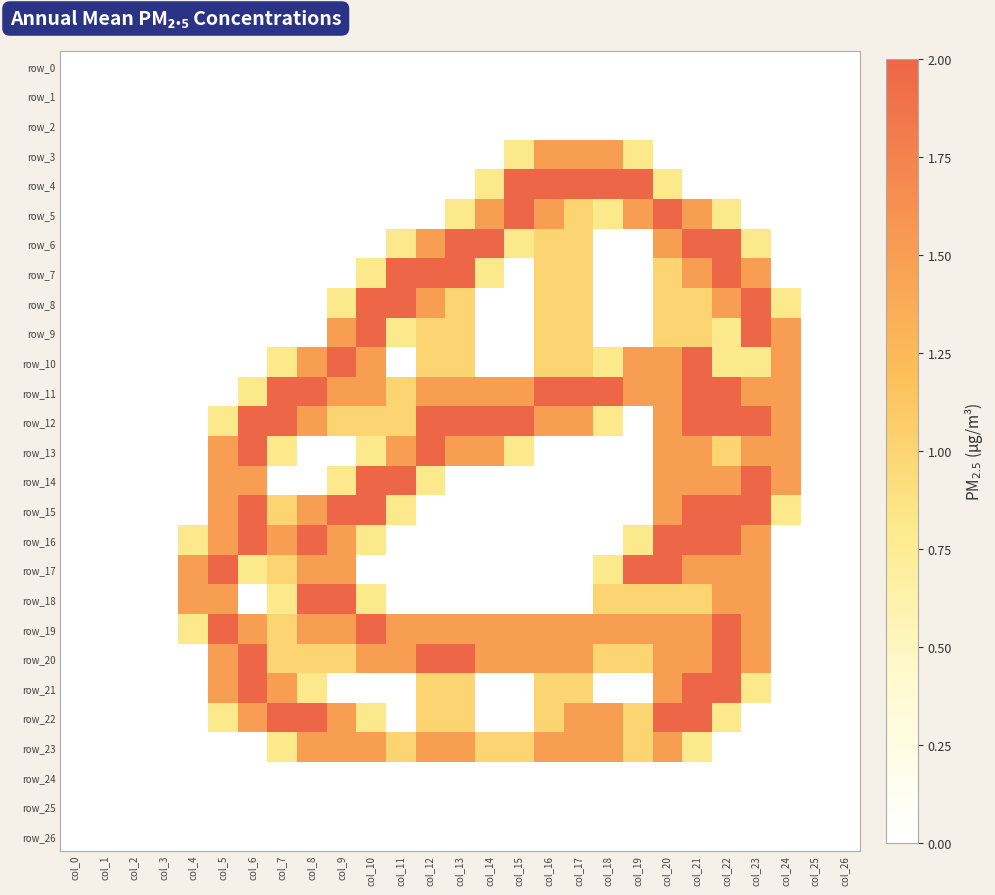

Reading right to left, transcribe all the data shown in this chart.

row_0: 0.0	0.0	0.0	0.0	0.0	0.0	0.0	0.0	0.0	0.0	0.0	0.0	0.0	0.0	0.0	0.0	0.0	0.0	0.0	0.0	0.0	0.0	0.0	0.0	0.0	0.0	0.0
row_1: 0.0	0.0	0.0	0.0	0.0	0.0	0.0	0.0	0.0	0.0	0.0	0.0	0.0	0.0	0.0	0.0	0.0	0.0	0.0	0.0	0.0	0.0	0.0	0.0	0.0	0.0	0.0
row_2: 0.0	0.0	0.0	0.0	0.0	0.0	0.0	0.0	0.0	0.0	0.0	0.0	0.0	0.0	0.0	0.0	0.0	0.0	0.0	0.0	0.0	0.0	0.0	0.0	0.0	0.0	0.0
row_3: 0.0	0.0	0.0	0.0	0.0	0.0	0.0	0.8	1.5	1.5	1.5	0.8	0.0	0.0	0.0	0.0	0.0	0.0	0.0	0.0	0.0	0.0	0.0	0.0	0.0	0.0	0.0
row_4: 0.0	0.0	0.0	0.0	0.0	0.0	0.8	2.0	2.0	2.0	2.0	2.0	0.8	0.0	0.0	0.0	0.0	0.0	0.0	0.0	0.0	0.0	0.0	0.0	0.0	0.0	0.0
row_5: 0.0	0.0	0.0	0.0	0.8	1.5	2.0	1.5	0.8	1.0	1.5	2.0	1.5	0.8	0.0	0.0	0.0	0.0	0.0	0.0	0.0	0.0	0.0	0.0	0.0	0.0	0.0
row_6: 0.0	0.0	0.0	0.8	2.0	2.0	1.5	0.0	0.0	1.0	1.0	0.8	2.0	2.0	1.5	0.8	0.0	0.0	0.0	0.0	0.0	0.0	0.0	0.0	0.0	0.0	0.0
row_7: 0.0	0.0	0.0	1.5	2.0	1.5	1.0	0.0	0.0	1.0	1.0	0.0	0.8	2.0	2.0	2.0	0.8	0.0	0.0	0.0	0.0	0.0	0.0	0.0	0.0	0.0	0.0
row_8: 0.0	0.0	0.8	2.0	1.5	1.0	1.0	0.0	0.0	1.0	1.0	0.0	0.0	1.0	1.5	2.0	2.0	0.8	0.0	0.0	0.0	0.0	0.0	0.0	0.0	0.0	0.0
row_9: 0.0	0.0	1.5	2.0	0.8	1.0	1.0	0.0	0.0	1.0	1.0	0.0	0.0	1.0	1.0	0.8	2.0	1.5	0.0	0.0	0.0	0.0	0.0	0.0	0.0	0.0	0.0
row_10: 0.0	0.0	1.5	0.8	0.8	2.0	1.5	1.5	0.8	1.0	1.0	0.0	0.0	1.0	1.0	0.0	1.5	2.0	1.5	0.8	0.0	0.0	0.0	0.0	0.0	0.0	0.0
row_11: 0.0	0.0	1.5	1.5	2.0	2.0	1.5	1.5	2.0	2.0	2.0	1.5	1.5	1.5	1.5	1.0	1.5	1.5	2.0	2.0	0.8	0.0	0.0	0.0	0.0	0.0	0.0
row_12: 0.0	0.0	1.5	2.0	2.0	2.0	1.5	0.0	0.8	1.5	1.5	2.0	2.0	2.0	2.0	1.0	1.0	1.0	1.5	2.0	2.0	0.8	0.0	0.0	0.0	0.0	0.0
row_13: 0.0	0.0	1.5	1.5	1.0	1.5	1.5	0.0	0.0	0.0	0.0	0.8	1.5	1.5	2.0	1.5	0.8	0.0	0.0	0.8	2.0	1.5	0.0	0.0	0.0	0.0	0.0
row_14: 0.0	0.0	1.5	2.0	1.5	1.5	1.5	0.0	0.0	0.0	0.0	0.0	0.0	0.0	0.8	2.0	2.0	0.8	0.0	0.0	1.5	1.5	0.0	0.0	0.0	0.0	0.0
row_15: 0.0	0.0	0.8	2.0	2.0	2.0	1.5	0.0	0.0	0.0	0.0	0.0	0.0	0.0	0.0	0.8	2.0	2.0	1.5	1.0	2.0	1.5	0.0	0.0	0.0	0.0	0.0
row_16: 0.0	0.0	0.0	1.5	2.0	2.0	2.0	0.8	0.0	0.0	0.0	0.0	0.0	0.0	0.0	0.0	0.8	1.5	2.0	1.5	2.0	1.5	0.8	0.0	0.0	0.0	0.0
row_17: 0.0	0.0	0.0	1.5	1.5	1.5	2.0	2.0	0.8	0.0	0.0	0.0	0.0	0.0	0.0	0.0	0.0	1.5	1.5	1.0	0.8	2.0	1.5	0.0	0.0	0.0	0.0
row_18: 0.0	0.0	0.0	1.5	1.5	1.0	1.0	1.0	1.0	0.0	0.0	0.0	0.0	0.0	0.0	0.0	0.8	2.0	2.0	0.8	0.0	1.5	1.5	0.0	0.0	0.0	0.0
row_19: 0.0	0.0	0.0	1.5	2.0	1.5	1.5	1.5	1.5	1.5	1.5	1.5	1.5	1.5	1.5	1.5	2.0	1.5	1.5	1.0	1.5	2.0	0.8	0.0	0.0	0.0	0.0
row_20: 0.0	0.0	0.0	1.5	2.0	1.5	1.5	1.0	1.0	1.5	1.5	1.5	1.5	2.0	2.0	1.5	1.5	1.0	1.0	1.0	2.0	1.5	0.0	0.0	0.0	0.0	0.0
row_21: 0.0	0.0	0.0	0.8	2.0	2.0	1.5	0.0	0.0	1.0	1.0	0.0	0.0	1.0	1.0	0.0	0.0	0.0	0.8	1.5	2.0	1.5	0.0	0.0	0.0	0.0	0.0
row_22: 0.0	0.0	0.0	0.0	0.8	2.0	2.0	1.0	1.5	1.5	1.0	0.0	0.0	1.0	1.0	0.0	0.8	1.5	2.0	2.0	1.5	0.8	0.0	0.0	0.0	0.0	0.0
row_23: 0.0	0.0	0.0	0.0	0.0	0.8	1.5	1.0	1.5	1.5	1.5	1.0	1.0	1.5	1.5	1.0	1.5	1.5	1.5	0.8	0.0	0.0	0.0	0.0	0.0	0.0	0.0
row_24: 0.0	0.0	0.0	0.0	0.0	0.0	0.0	0.0	0.0	0.0	0.0	0.0	0.0	0.0	0.0	0.0	0.0	0.0	0.0	0.0	0.0	0.0	0.0	0.0	0.0	0.0	0.0
row_25: 0.0	0.0	0.0	0.0	0.0	0.0	0.0	0.0	0.0	0.0	0.0	0.0	0.0	0.0	0.0	0.0	0.0	0.0	0.0	0.0	0.0	0.0	0.0	0.0	0.0	0.0	0.0
row_26: 0.0	0.0	0.0	0.0	0.0	0.0	0.0	0.0	0.0	0.0	0.0	0.0	0.0	0.0	0.0	0.0	0.0	0.0	0.0	0.0	0.0	0.0	0.0	0.0	0.0	0.0	0.0